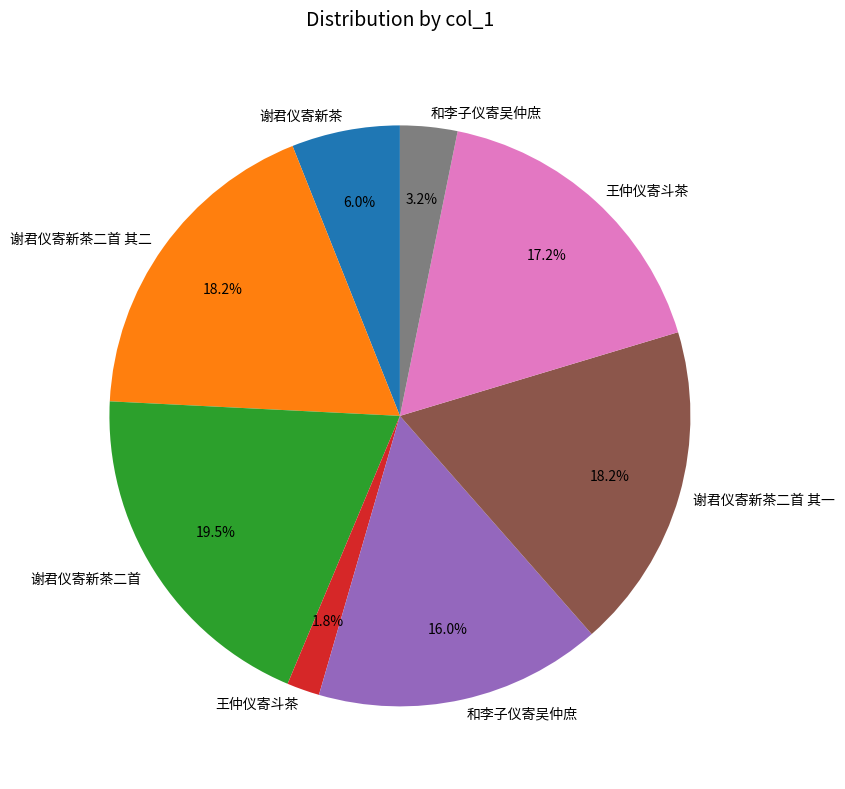

Is there any slice that represents more than half of the pie?

No